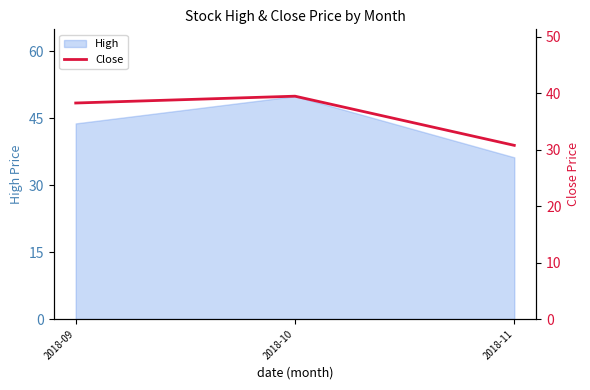

Rank the categories by value from lowest to highest.

2018-11, 2018-09, 2018-10